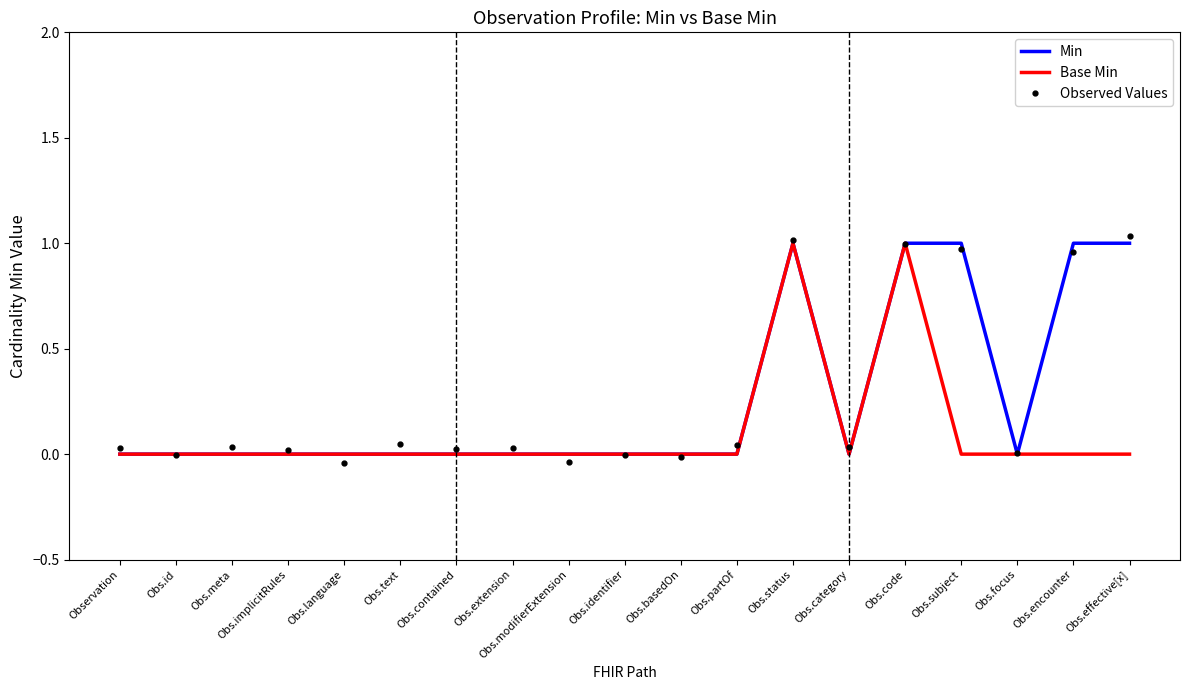

Which series has the widest spread of values?

Observed Values